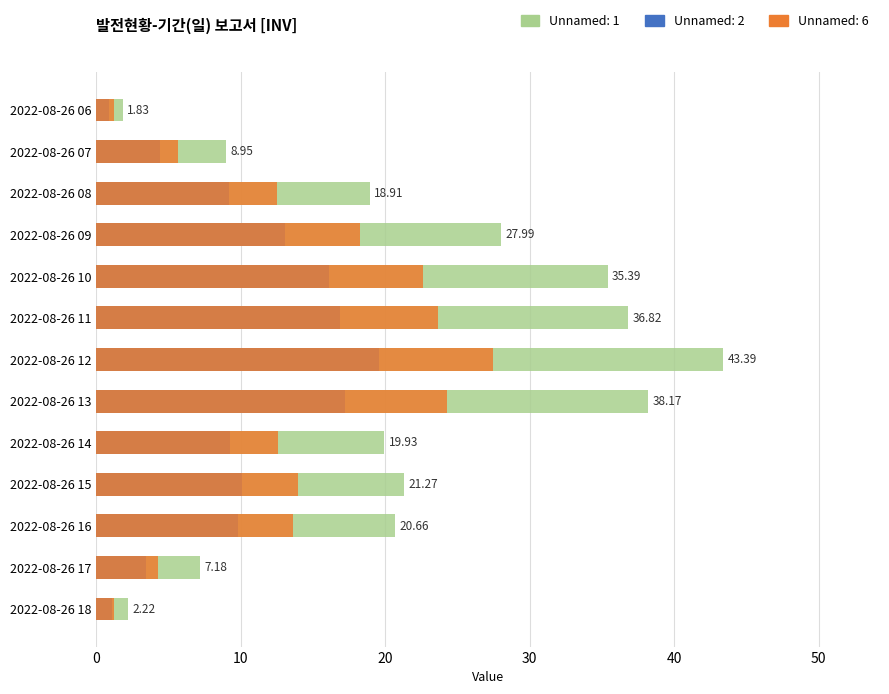

True or false: Unnamed: 1 has a value of 19.9 at 2022-08-26 14.

True